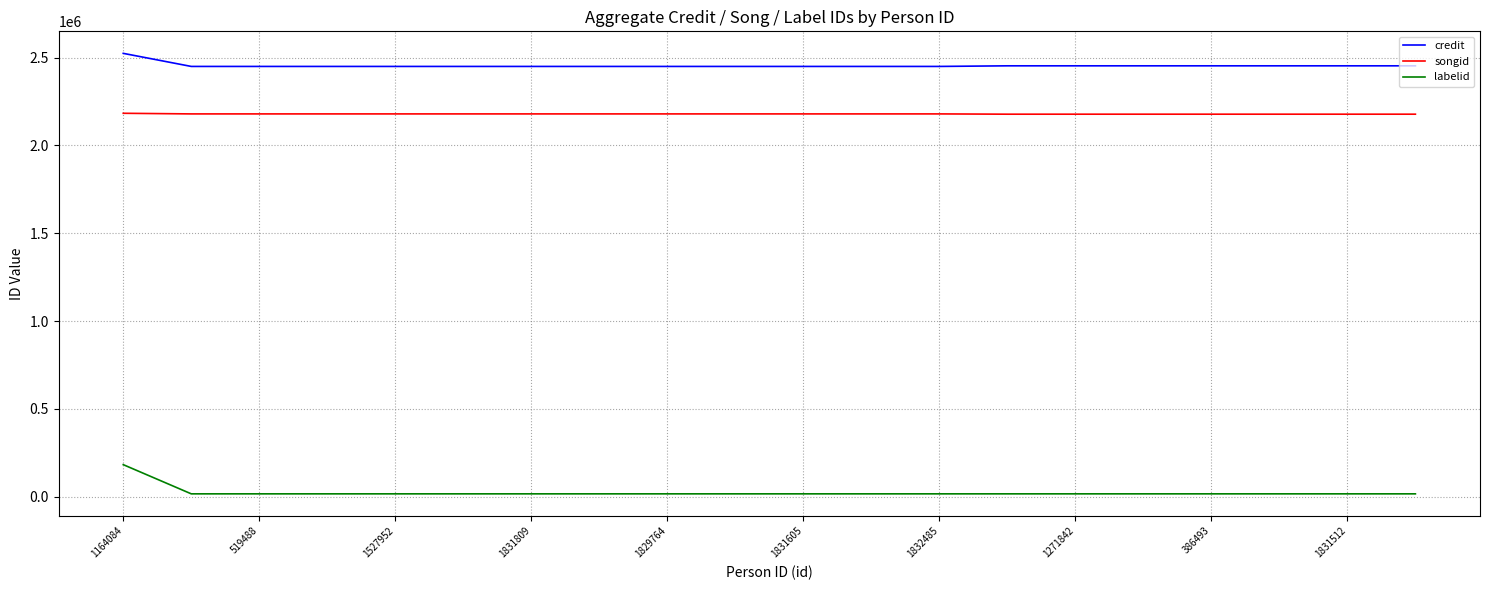

What is the difference between the maximum and minimum values in the labelid series?

166198